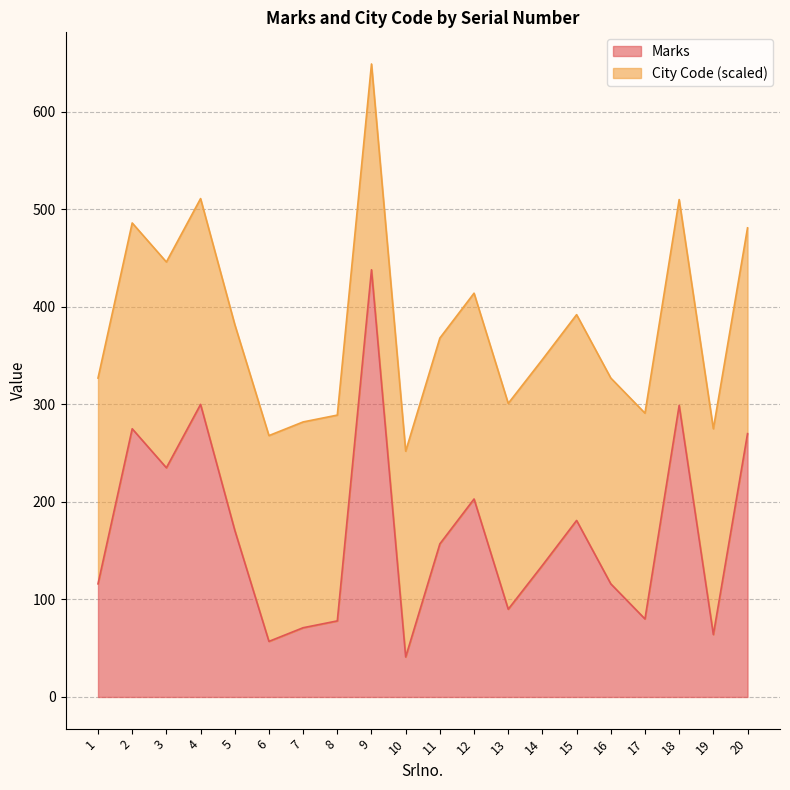

What is the difference between the second highest and minimum values?

259